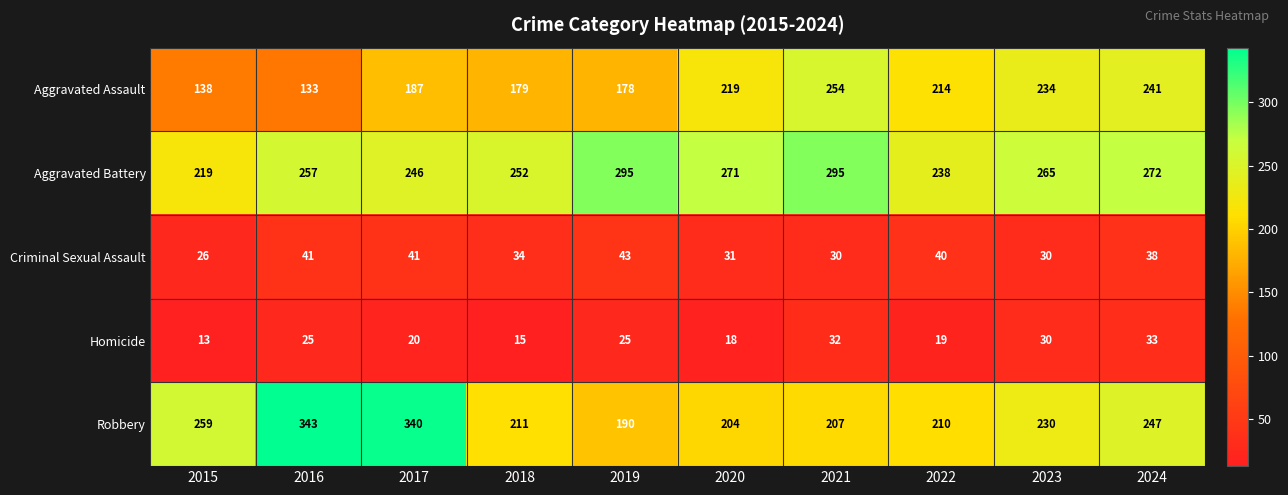

What is the sum of all Robbery values?

2441